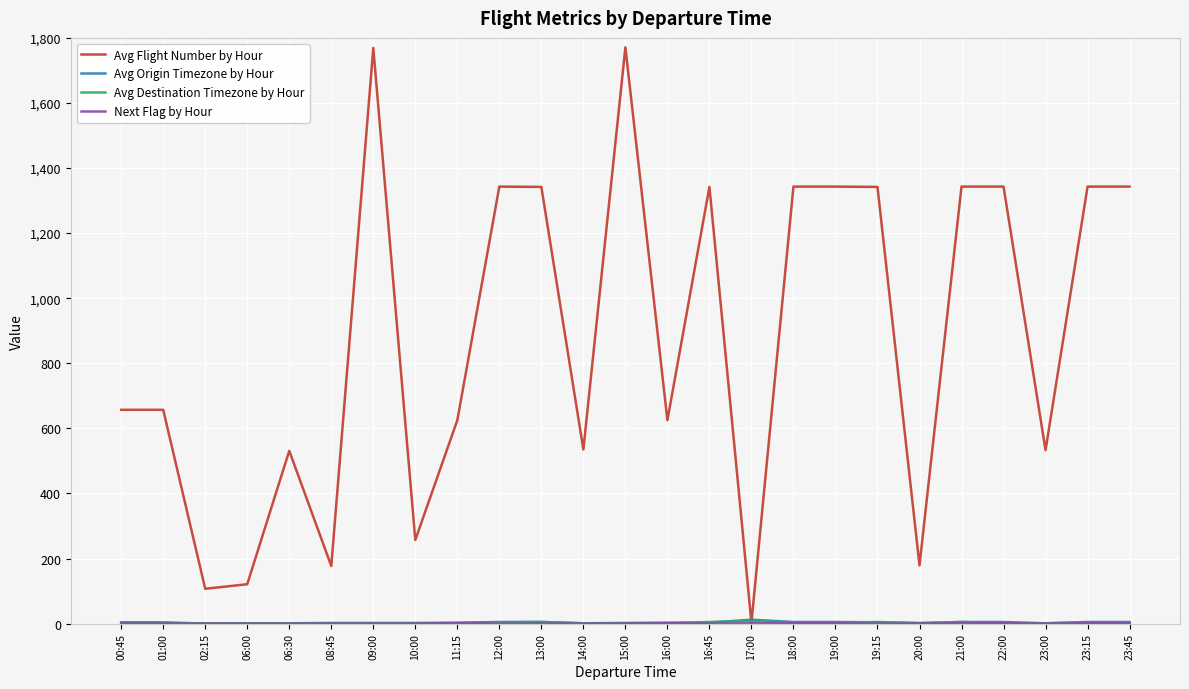

Which series changed the most between 12:00 and 16:00?

Avg Flight Number by Hour